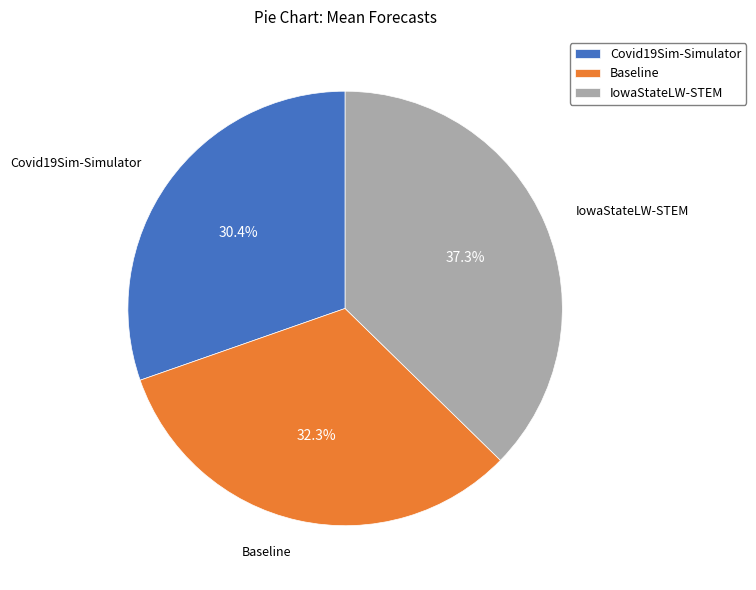

Does IowaStateLW-STEM account for over 50% of the chart?

No